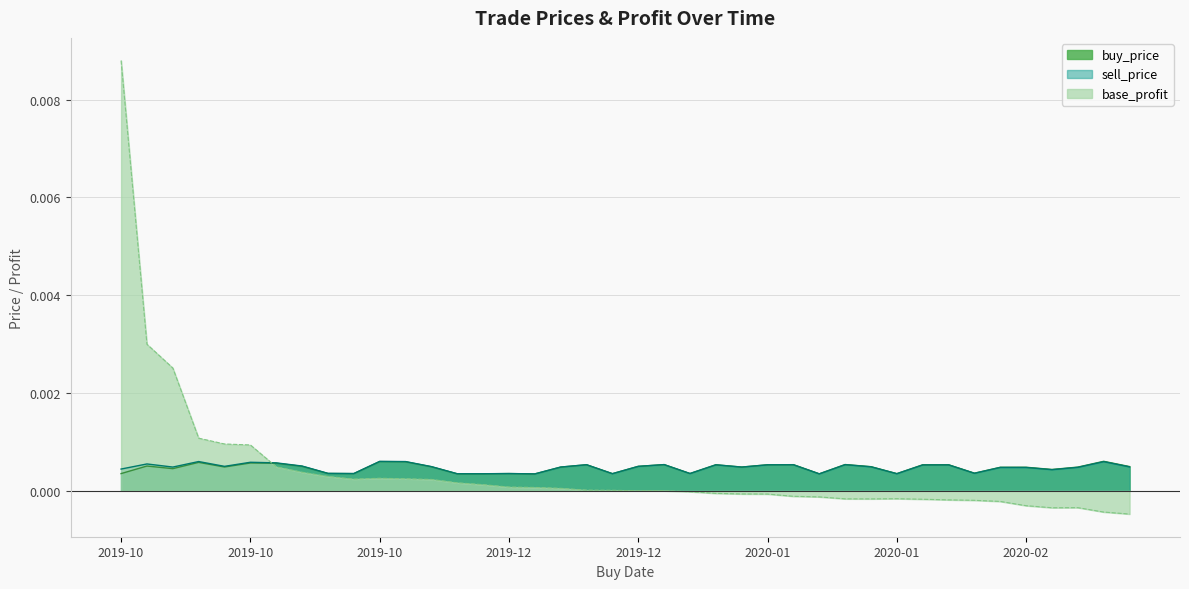

True or false: buy_price and base_profit intersect in this chart.

True